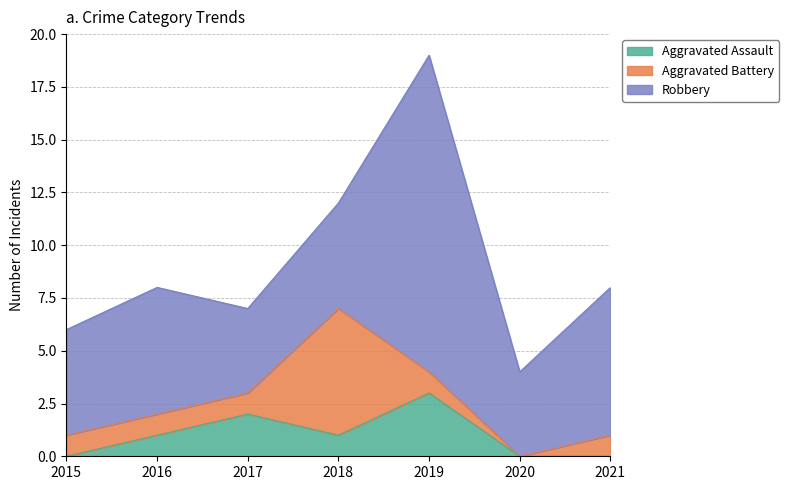

What is the sum of all Robbery values?

46